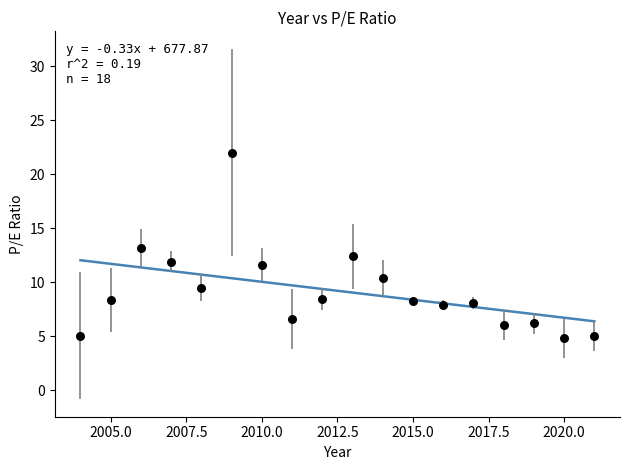

What is the range of Y values (max minus min)?

17.2